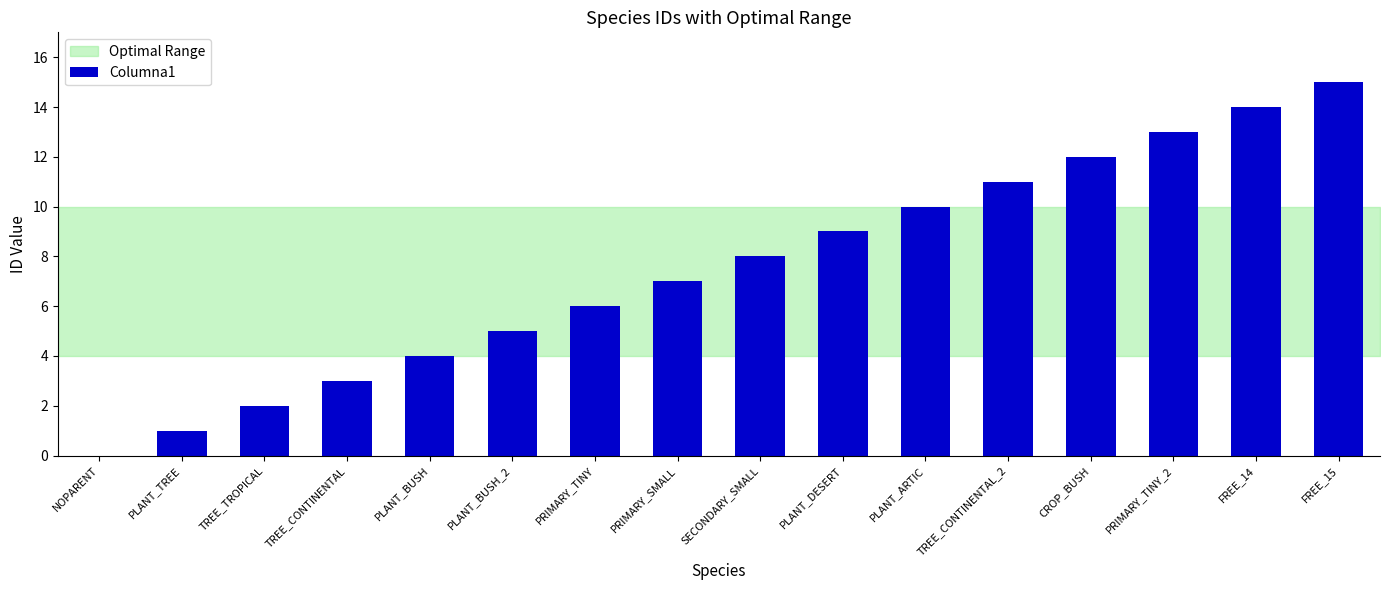

How many values are above zero?

15